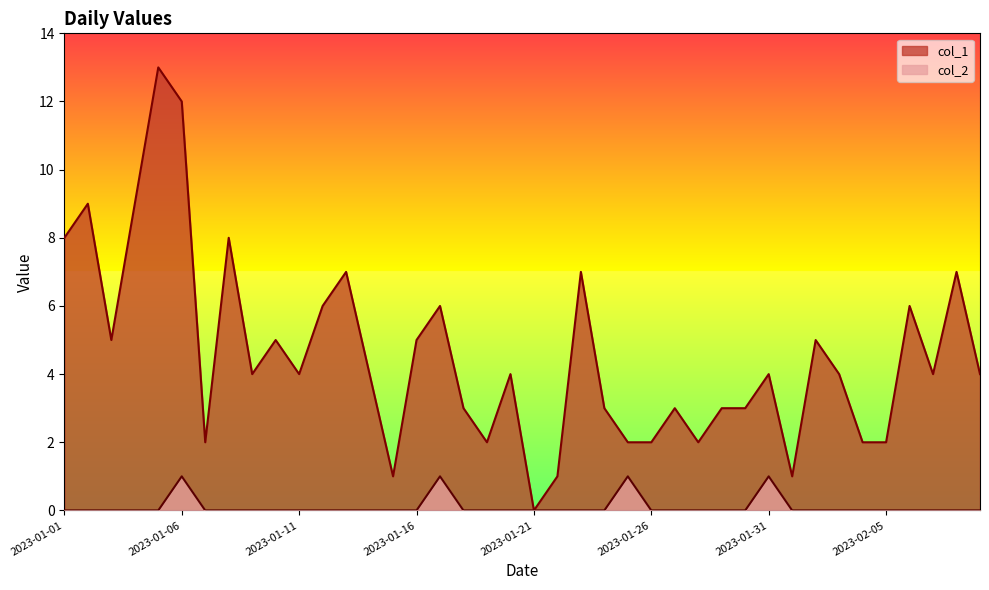

What is the label of the 39th point from the left?

2023-02-08